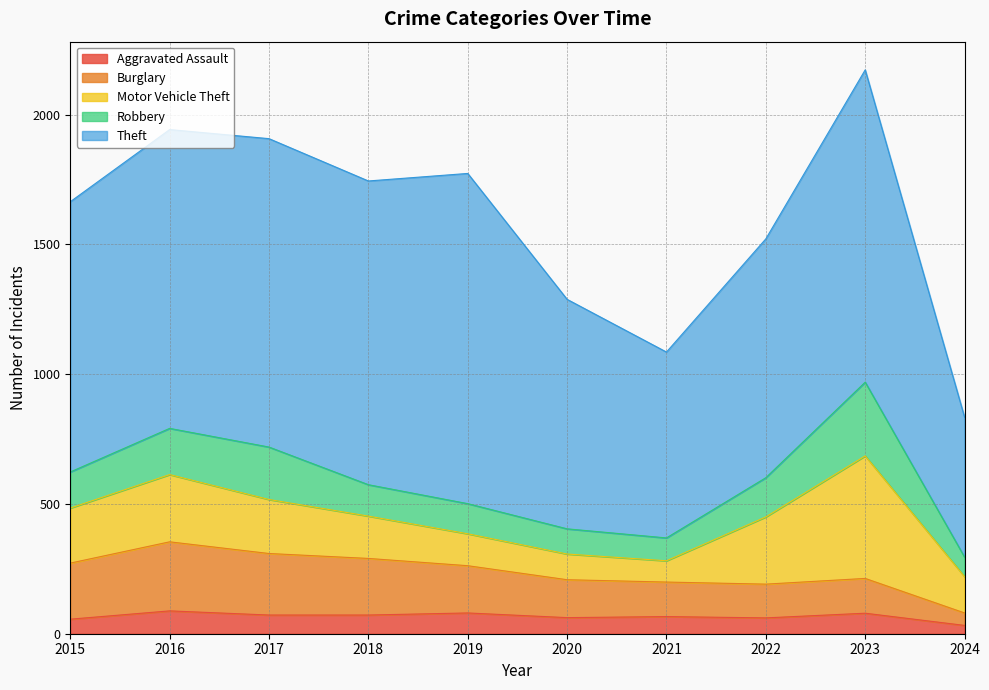

How many lines are shown in the chart?

5